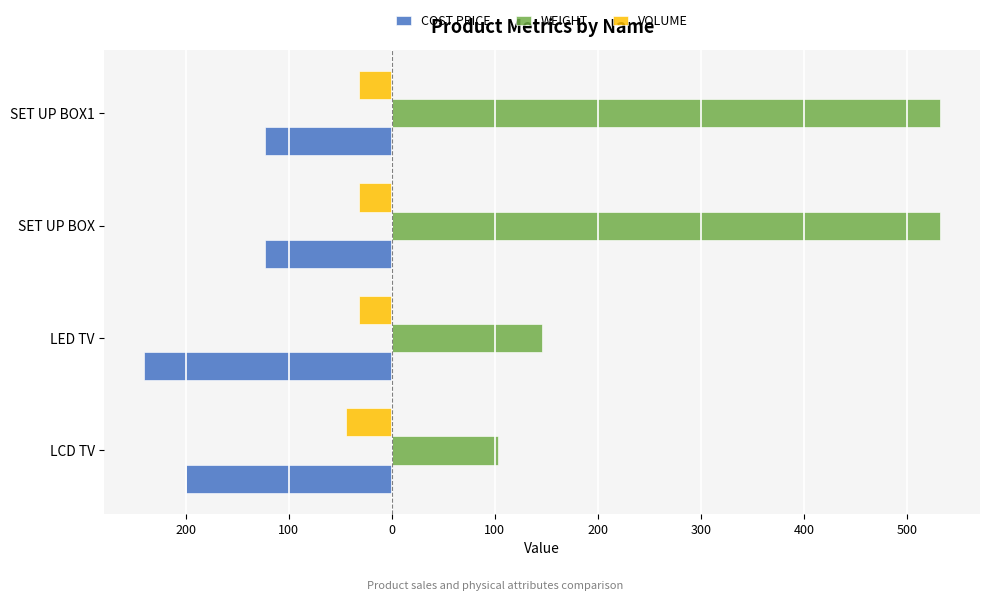

What are all the series names shown in the legend?

COST PRICE, WEIGHT, VOLUME